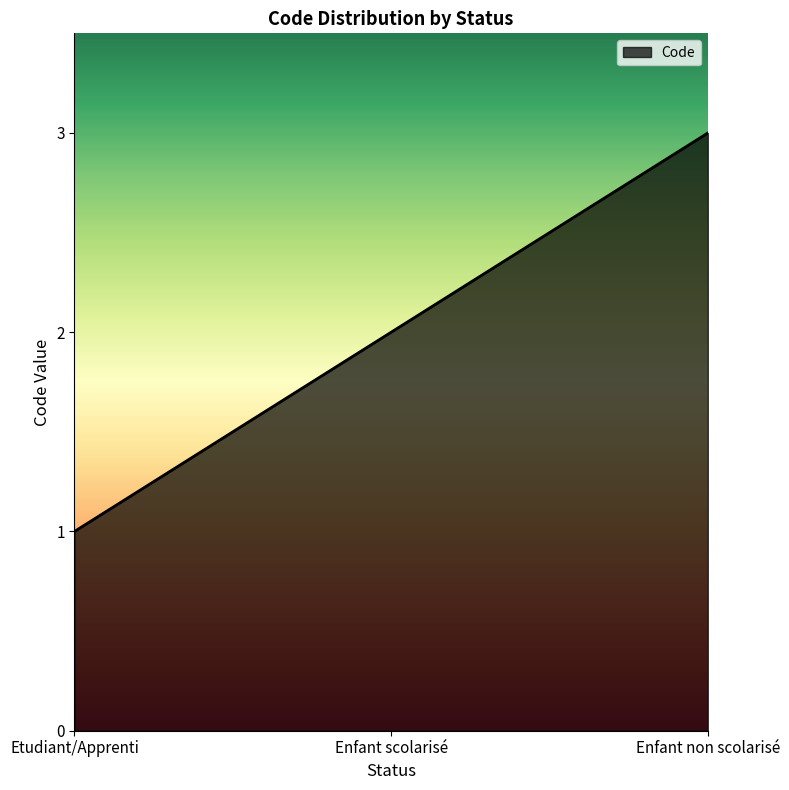

Rank the categories by value from highest to lowest.

Enfant non scolarisé, Enfant scolarisé, Etudiant/Apprenti